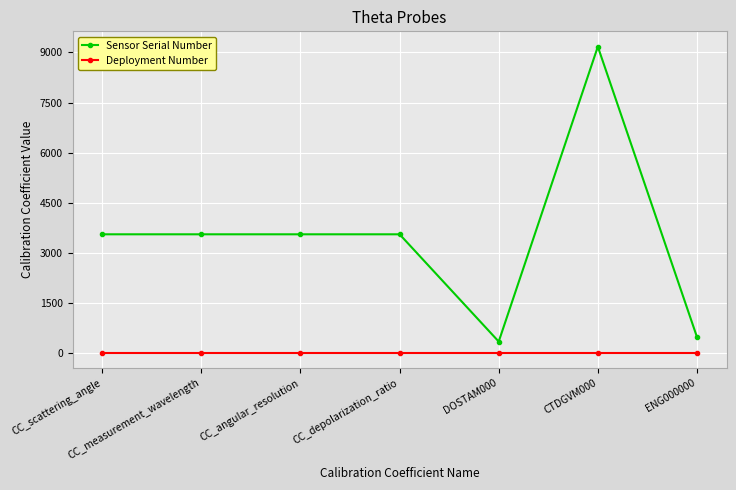

What is the sum of all Sensor Serial Number values?

24198